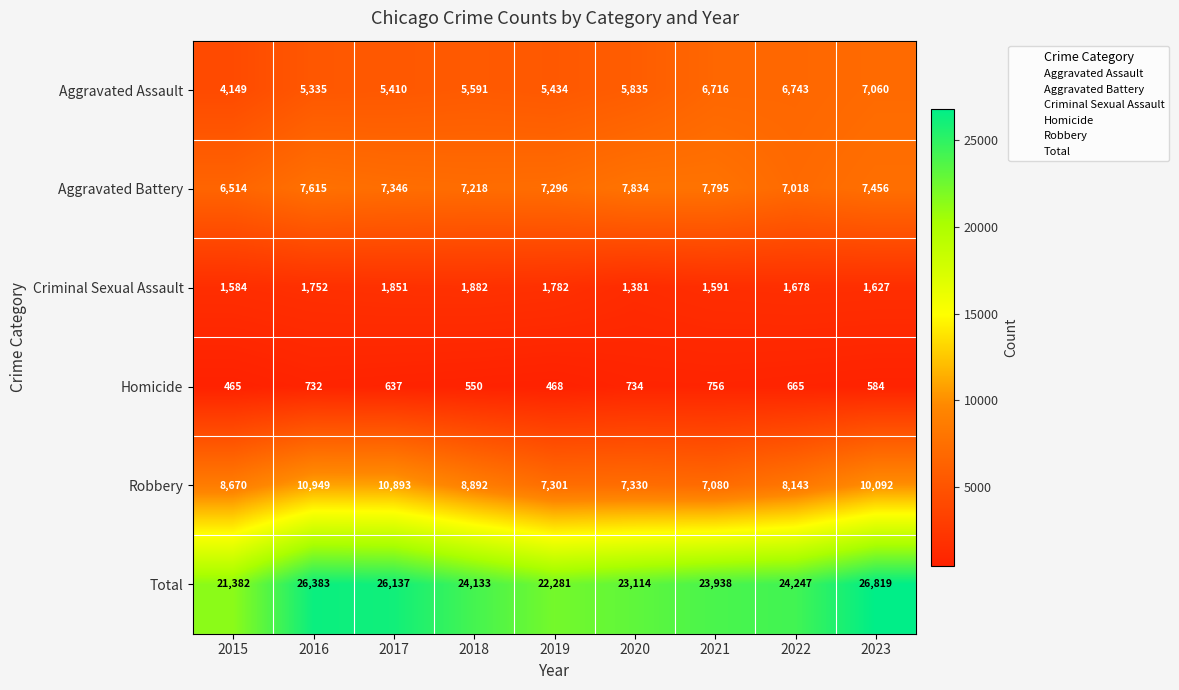

Where does the Homicide series first go above 637?

2016